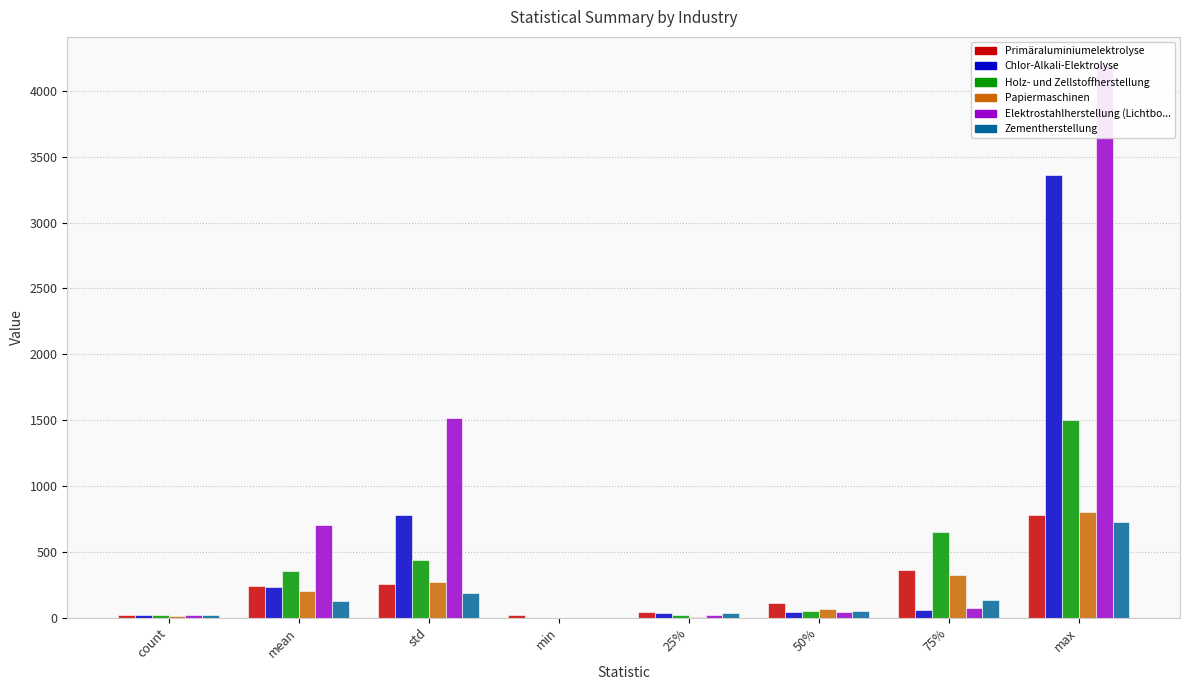

The value of Papiermaschinen at 75% is 323.8. True or false?

True